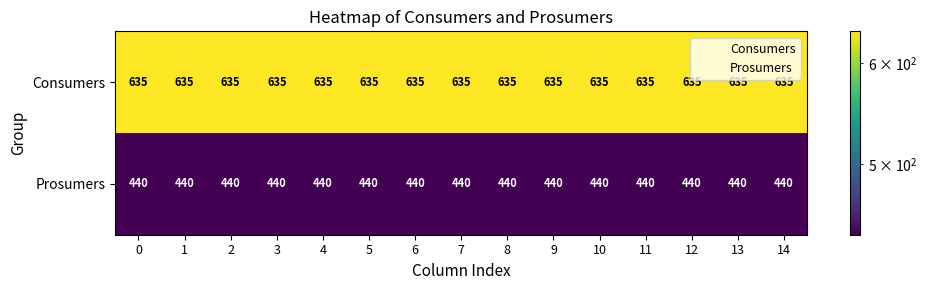

What is the sum of all Prosumers values?

6600